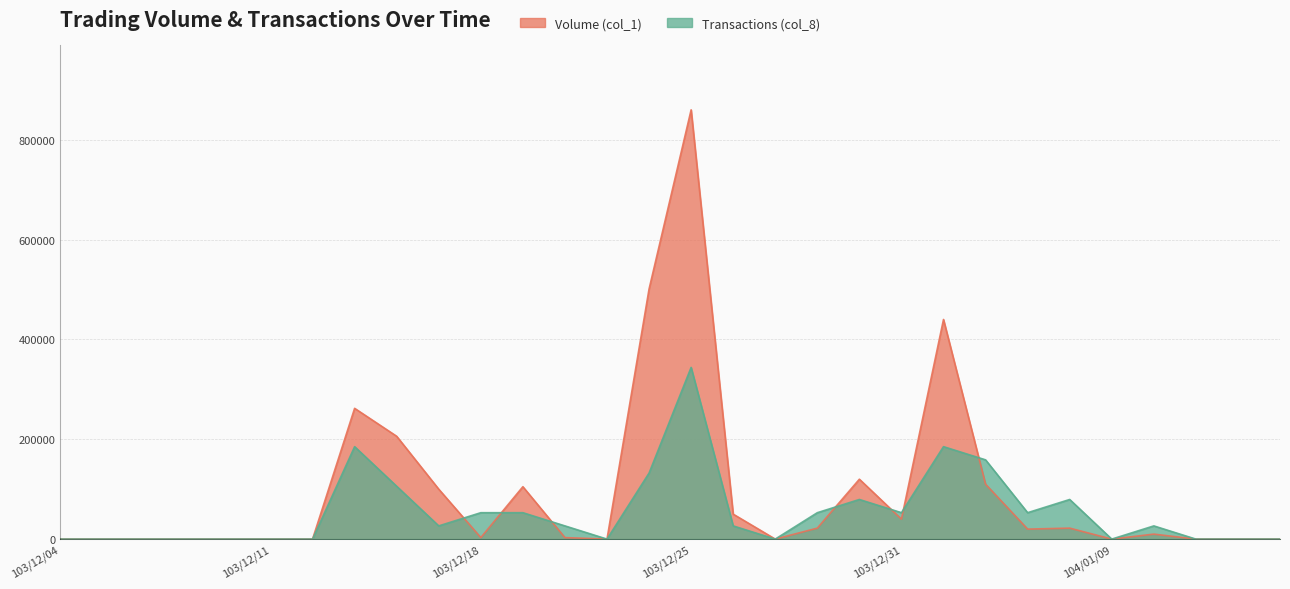

Which category has the lowest value across all series?

103/12/04